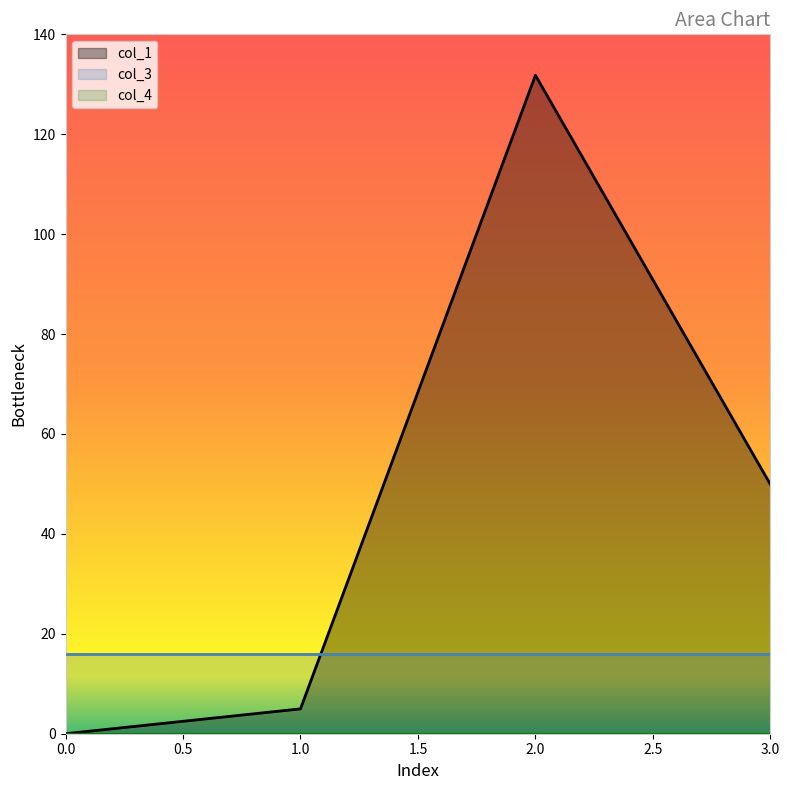

What is the value of the col_1 point at the 2nd from the left?

5.0